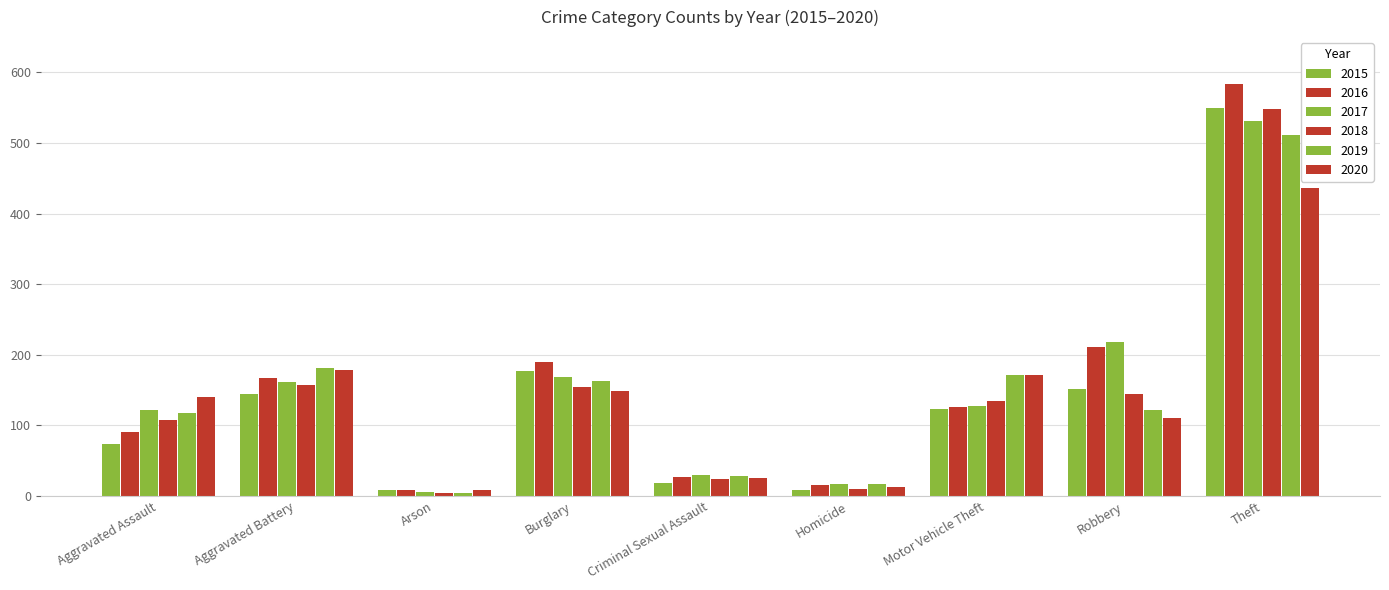

What is the difference between the 2019 values at Motor Vehicle Theft and Theft?

340